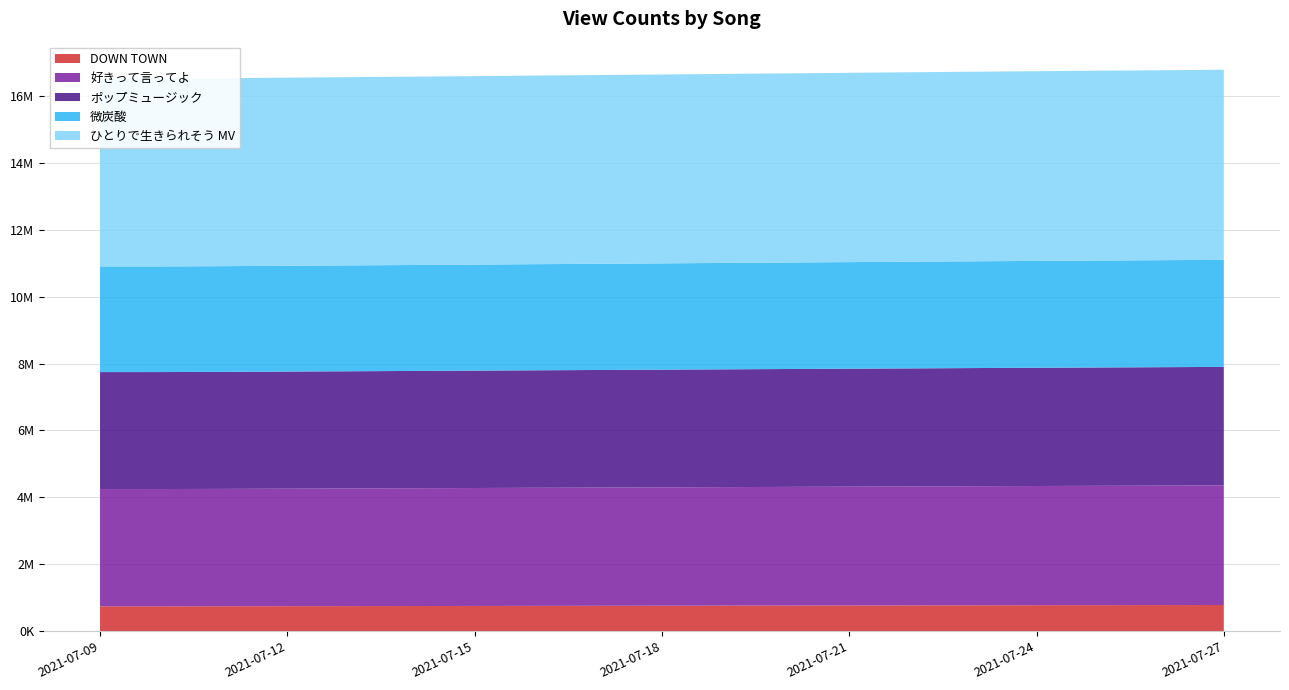

Reading left to right, extract all data points from this chart.

DOWN TOWN: 743180	743334	745022	747491	749766	752095	754480	756979	759219	761760	764388	766605	769018	771322	773809	776253	778520	780859	783166
好きって言ってよ: 3506454	3506680	3509027	3512969	3517320	3521448	3525784	3530166	3534190	3538318	3542819	3547254	3551693	3555772	3560000	3563805	3567575	3571316	3575306
ポップミュージック: 3496949	3497138	3498763	3501342	3504082	3506836	3509558	3512938	3515652	3518610	3521554	3524363	3527145	3530015	3533048	3535694	3538375	3540764	3543093
微炭酸: 3159006	3159138	3160514	3162652	3165111	3167436	3170005	3172706	3175200	3178070	3181014	3183709	3186413	3189084	3191889	3194322	3196767	3199049	3201447
ひとりで生きられそう MV: 5618001	5618242	5620500	5623810	5627448	5630937	5634549	5638542	5642516	5646612	5650883	5655090	5659441	5663709	5667970	5671780	5675437	5678791	5682561